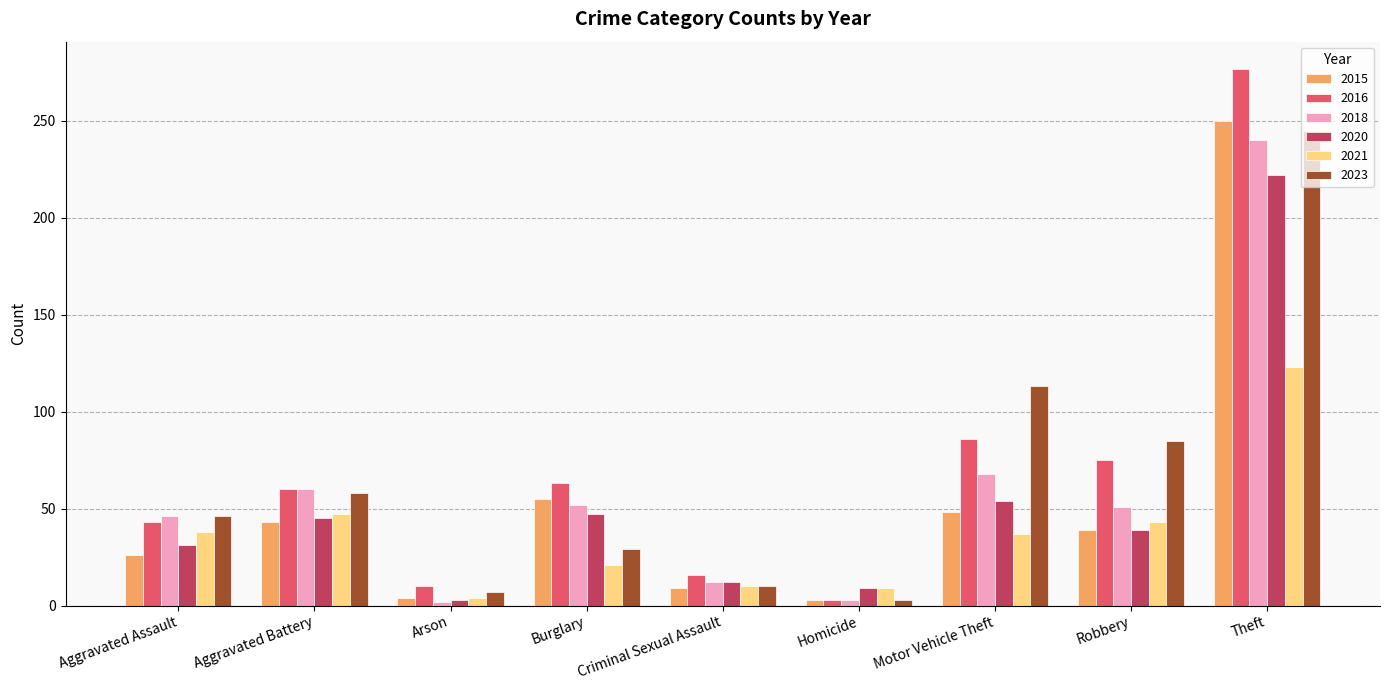

At Theft, list the series in order from largest to smallest.

2016, 2015, 2023, 2018, 2020, 2021